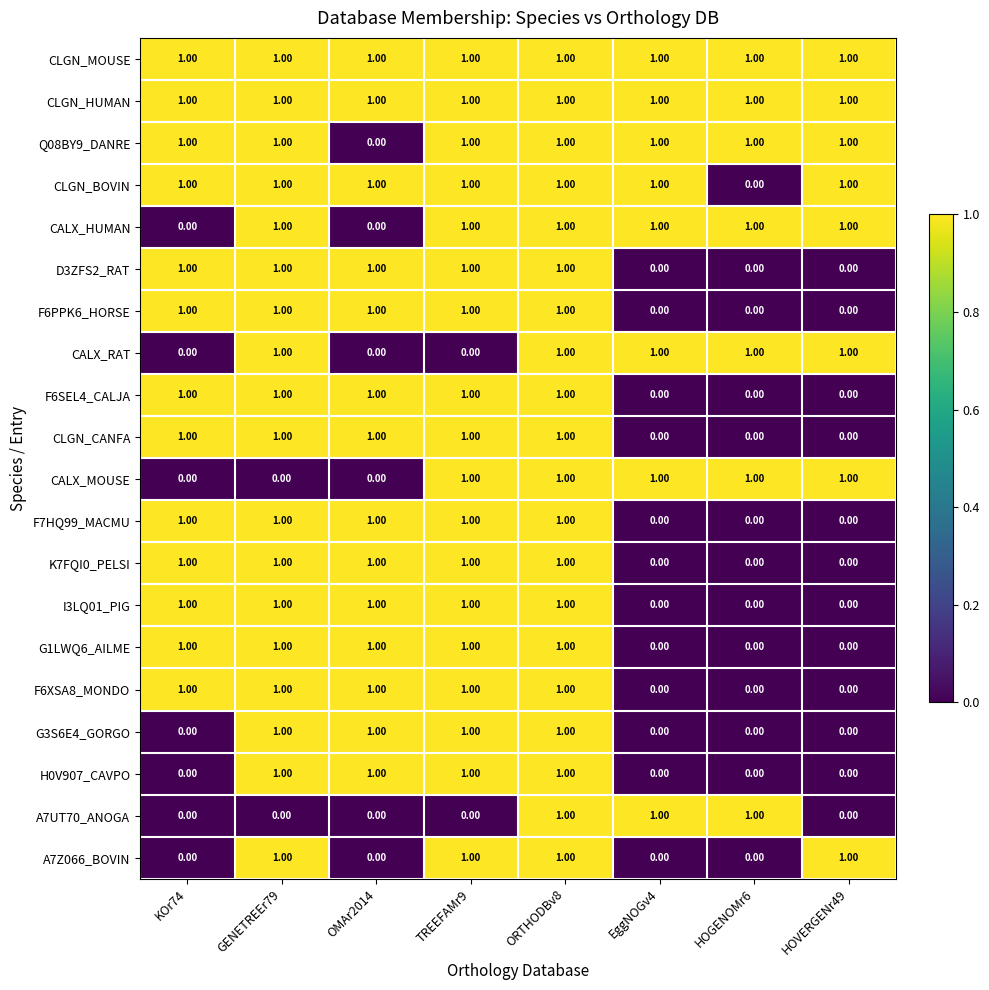

At which category is the sum across all series the highest?

ORTHODBv8